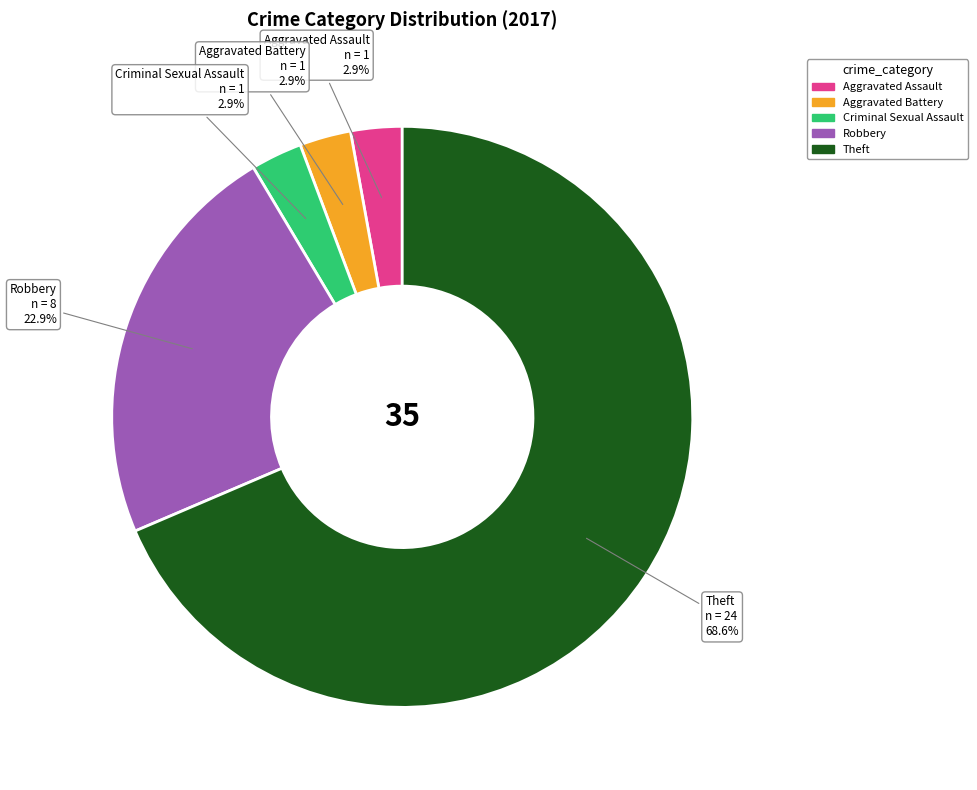

Does any single category account for the majority?

Yes